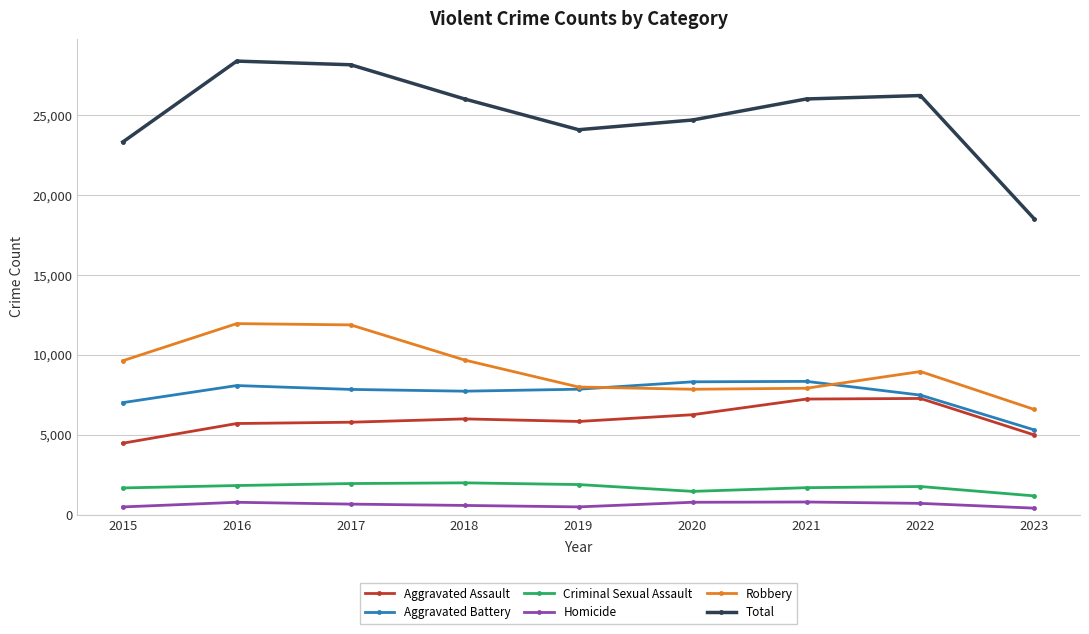

Which category has the lowest value in the Total series?

2023